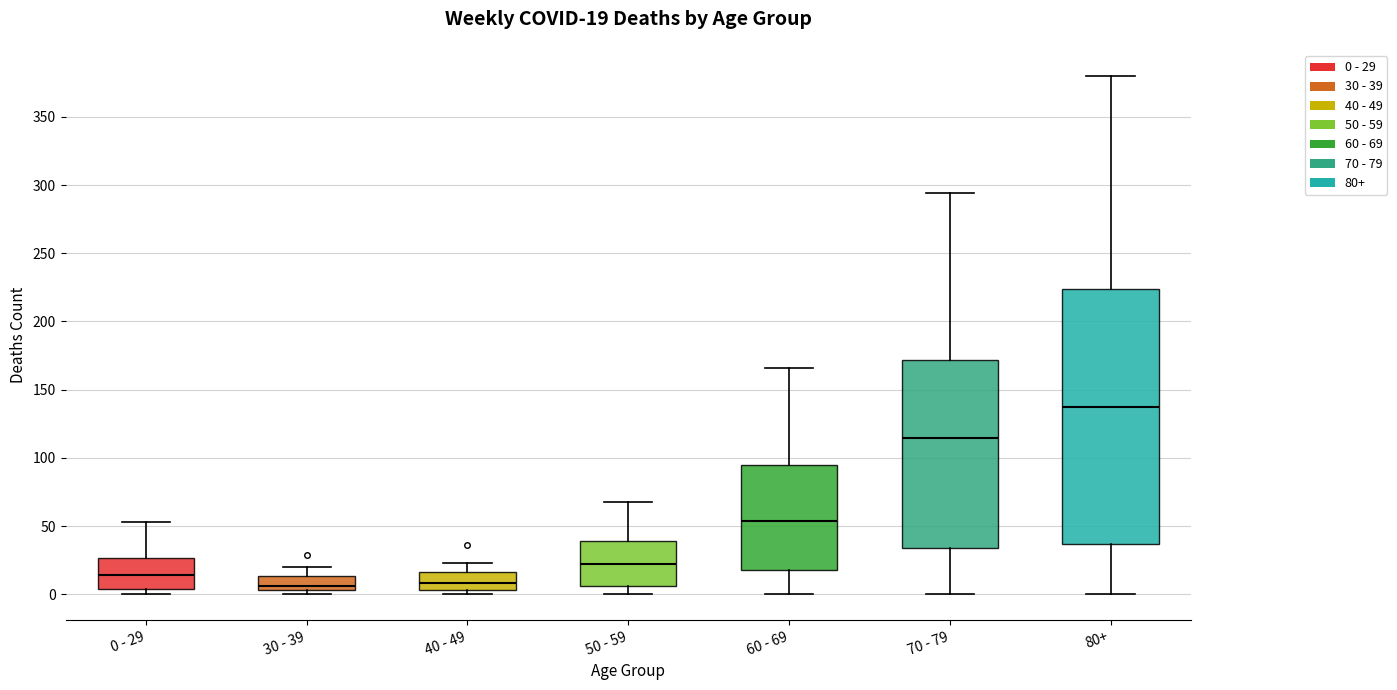

Comparing the boxes themselves (not the whiskers), which one is the tallest?

80+